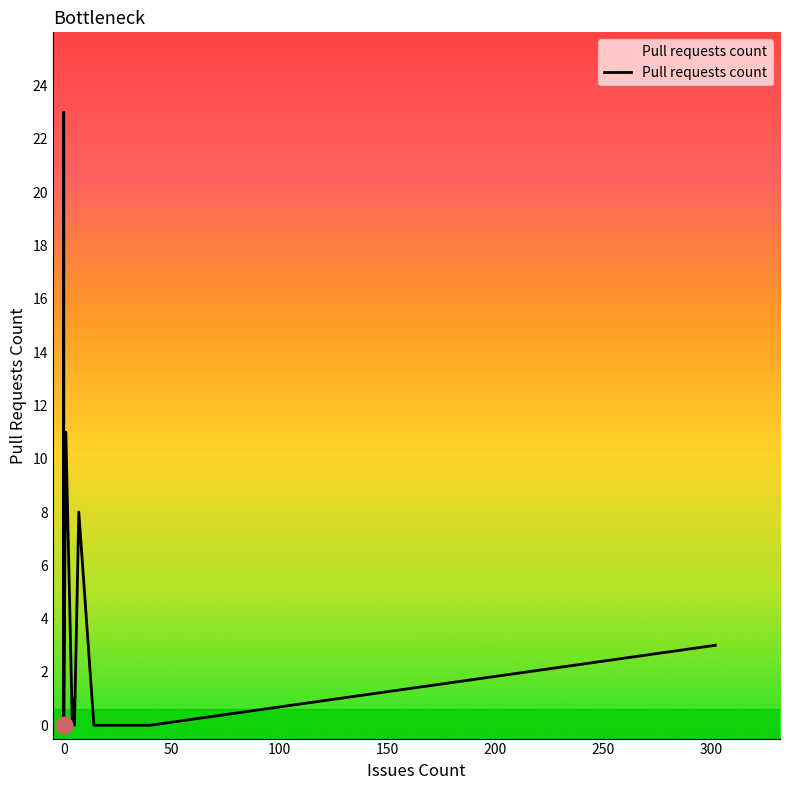

The value at 0 is 0. True or false?

True